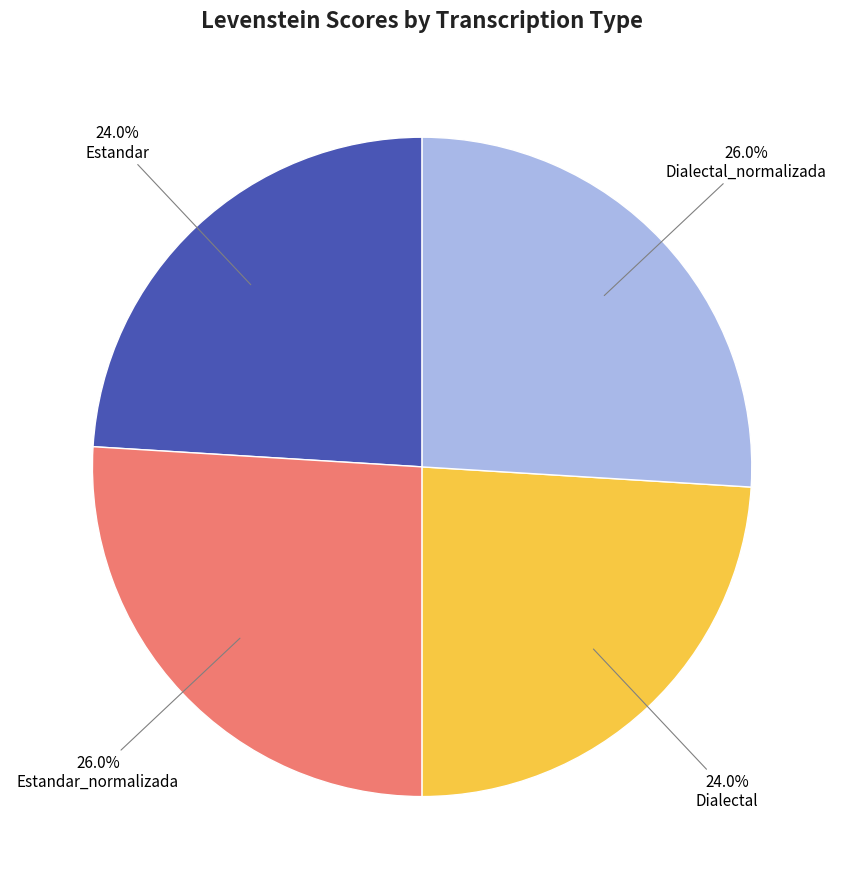

To the nearest percent, what percentage of the pie is Dialectal?

24%